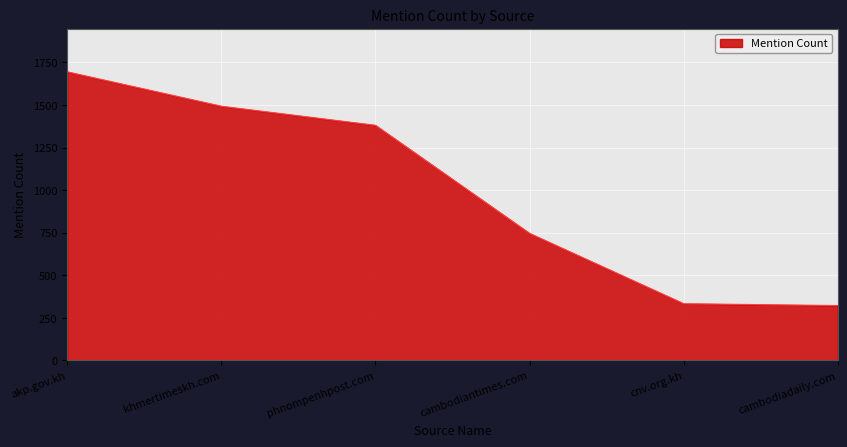

Which label corresponds to the largest value in the chart?

akp.gov.kh